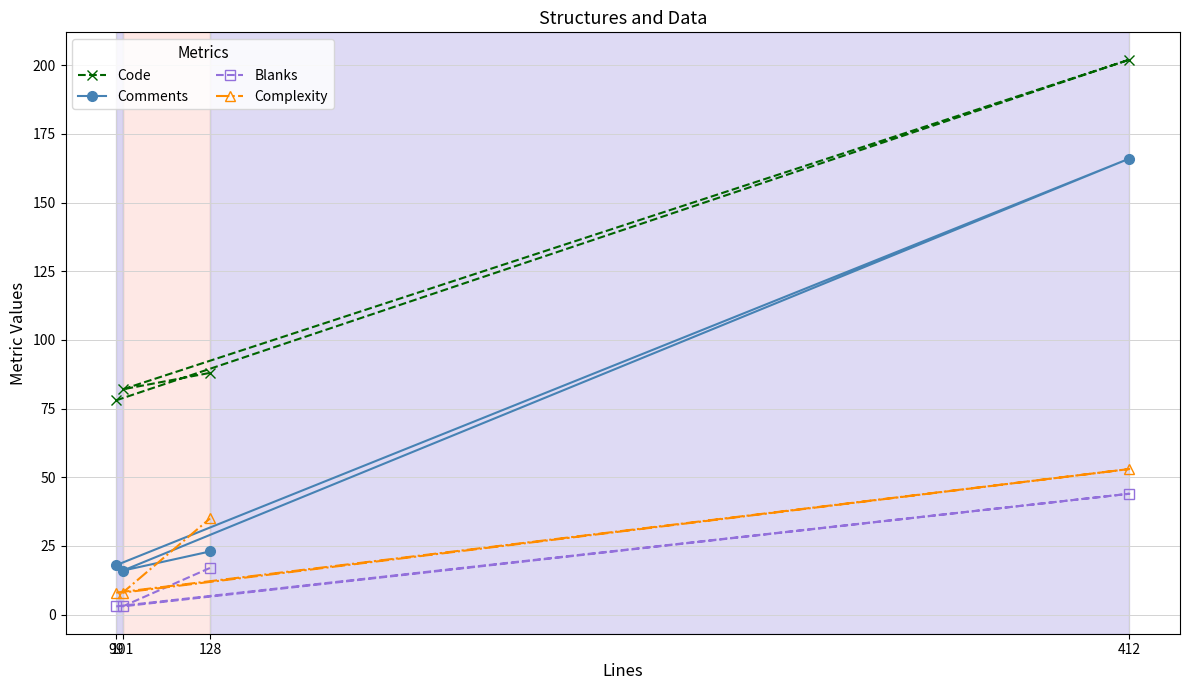

Where is the first local maximum for Comments?

412